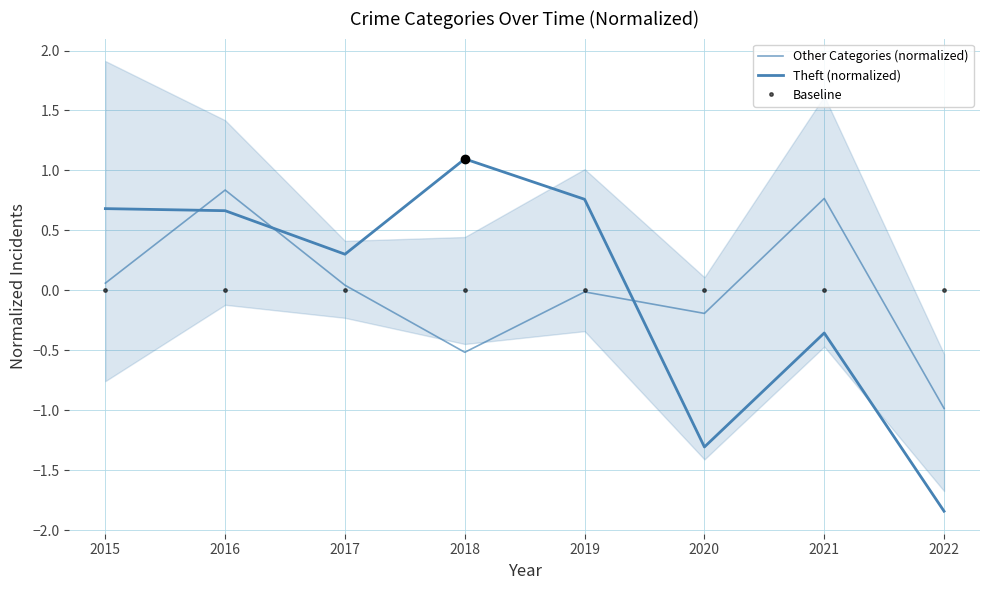

Does the chart have visible grid lines?

Yes